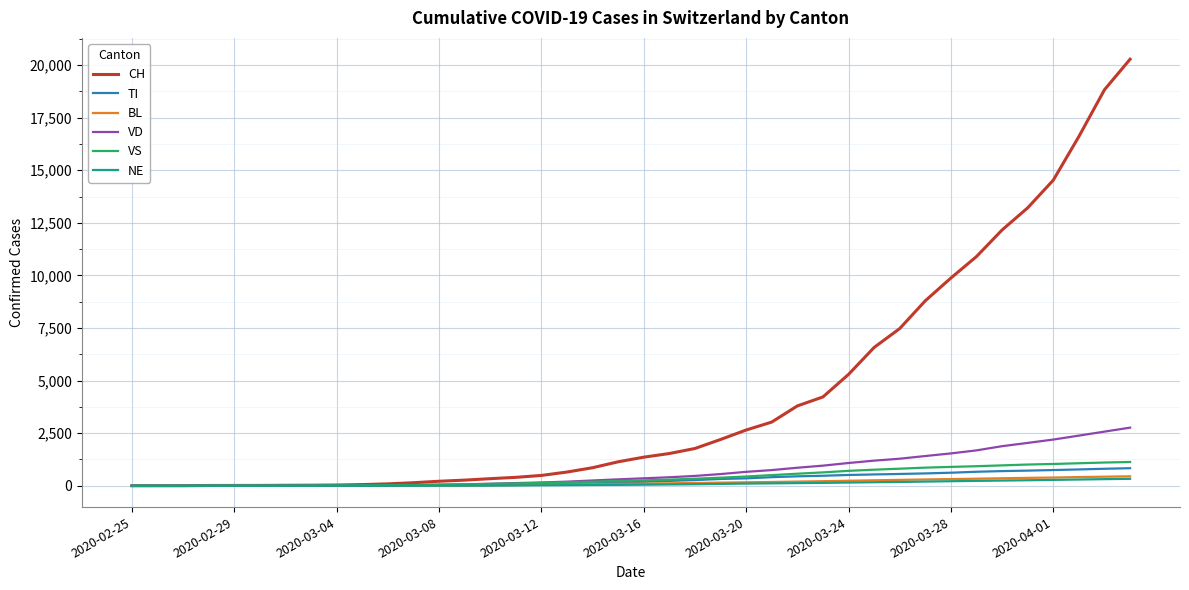

What is the greatest value displayed?

20278